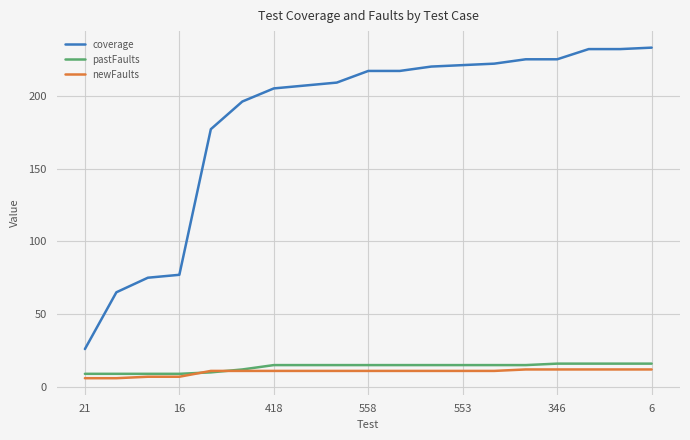

Which series has the largest total across all categories?

coverage